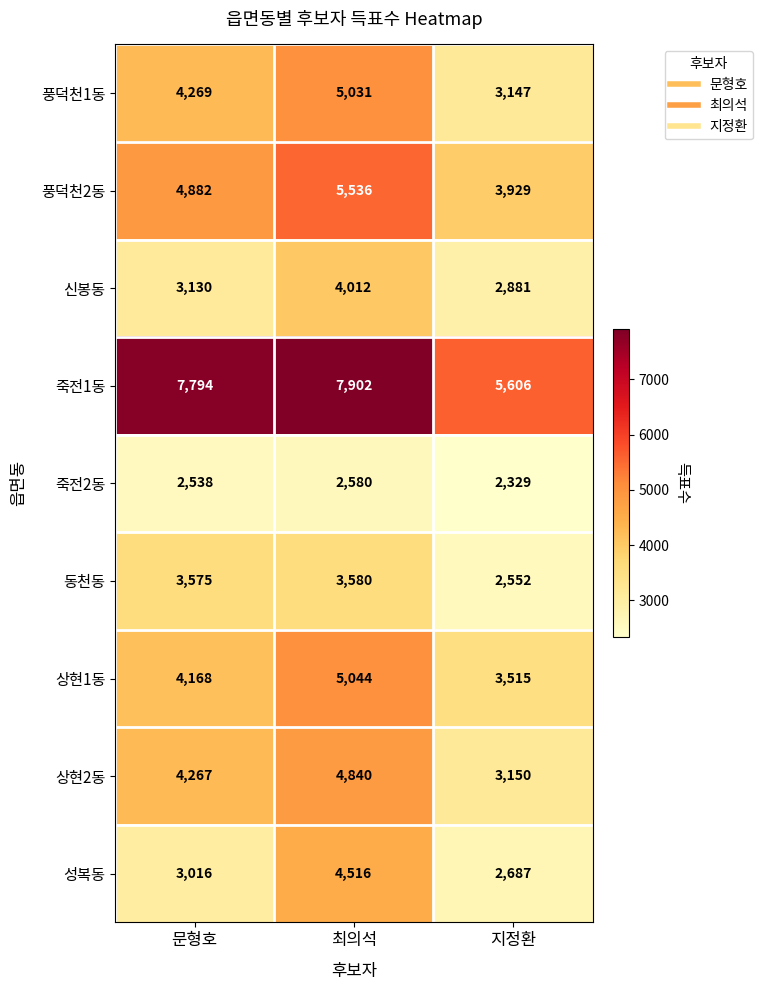

Reading right to left, transcribe all the data shown in this chart.

풍덕천1동: 3147	5031	4269
풍덕천2동: 3929	5536	4882
신봉동: 2881	4012	3130
죽전1동: 5606	7902	7794
죽전2동: 2329	2580	2538
동천동: 2552	3580	3575
상현1동: 3515	5044	4168
상현2동: 3150	4840	4267
성복동: 2687	4516	3016